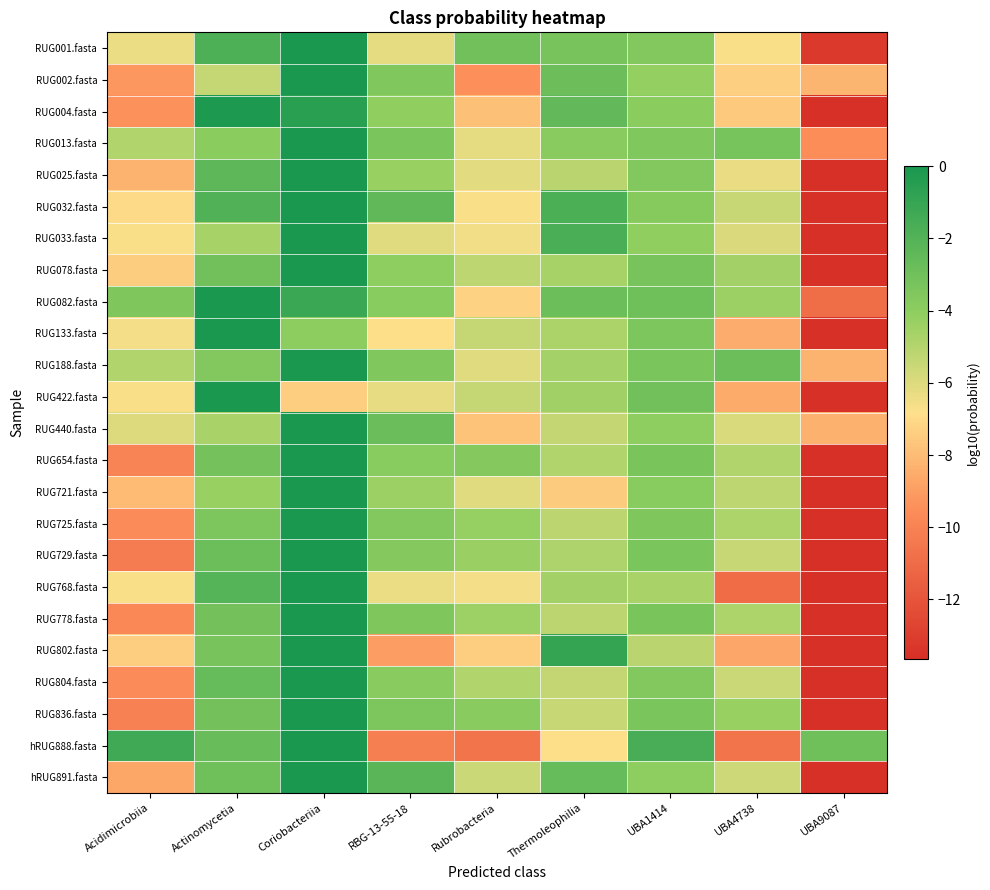

How many series are shown in this chart?

24